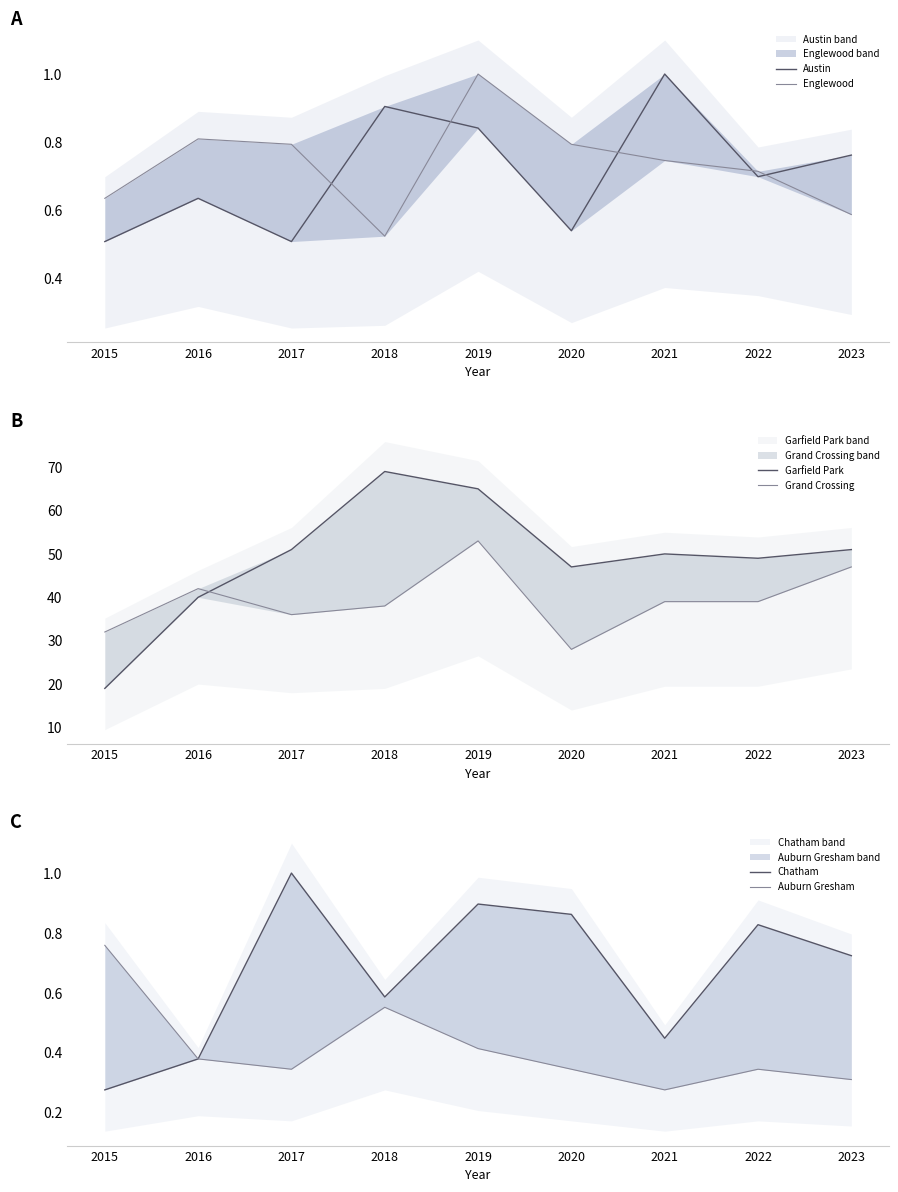

What is the maximum value shown in the chart?

69.0